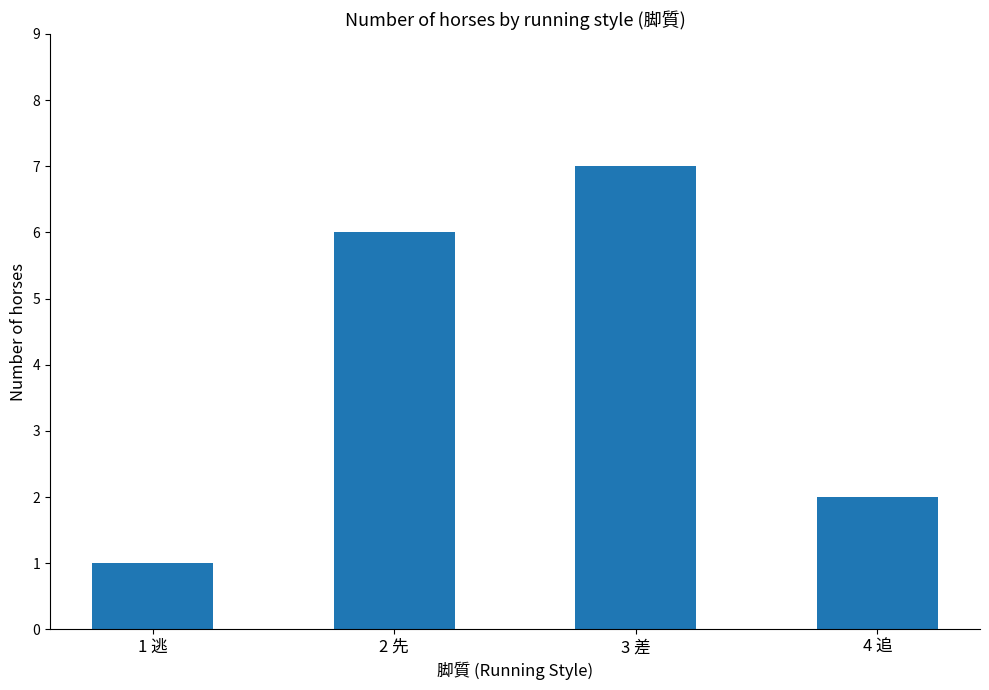

What is the average value?

4